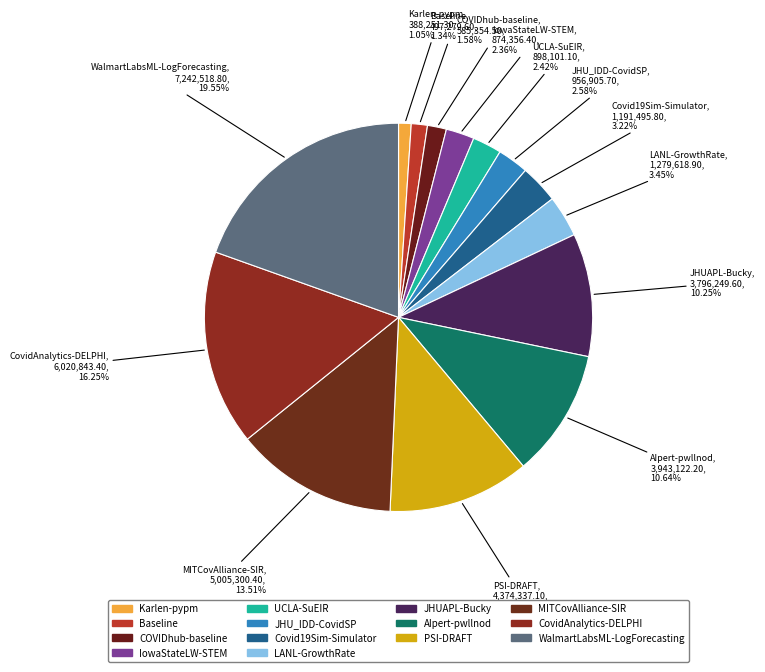

How many slices are in this pie chart?

14